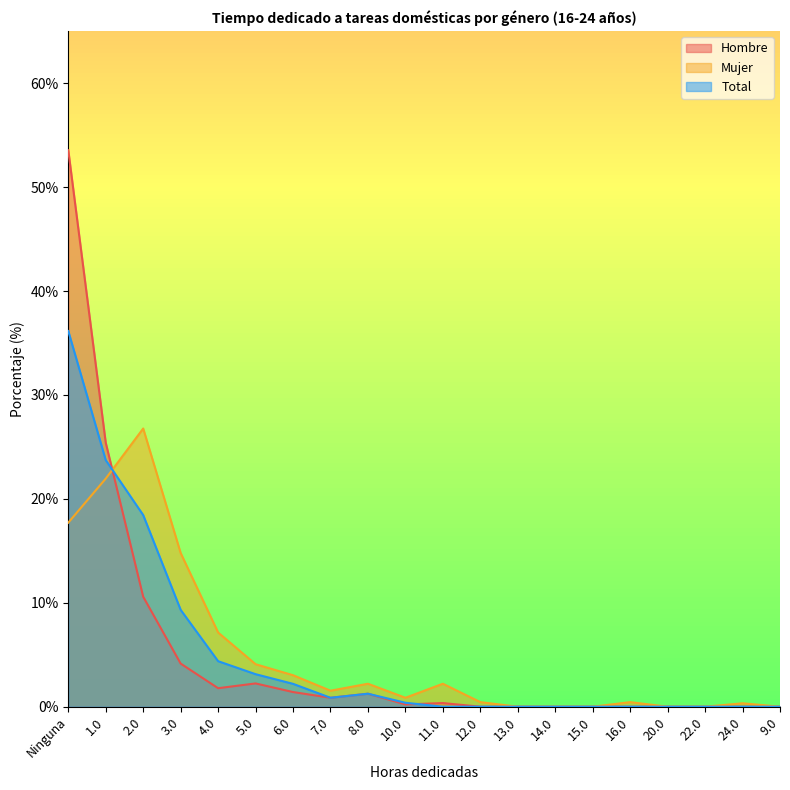

Is it true that Mujer equals 12.8 at 2.0?

False